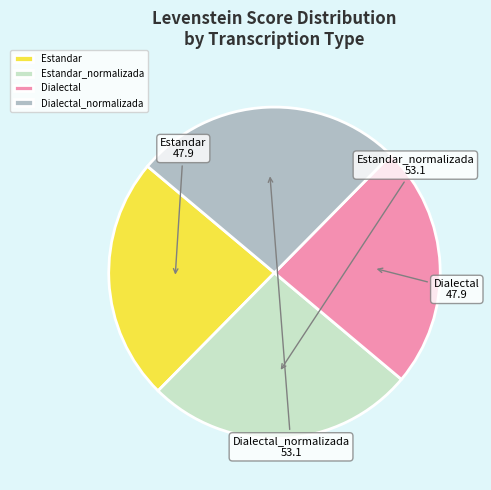

Between Estandar_normalizada and Estandar, which is larger?

Estandar_normalizada